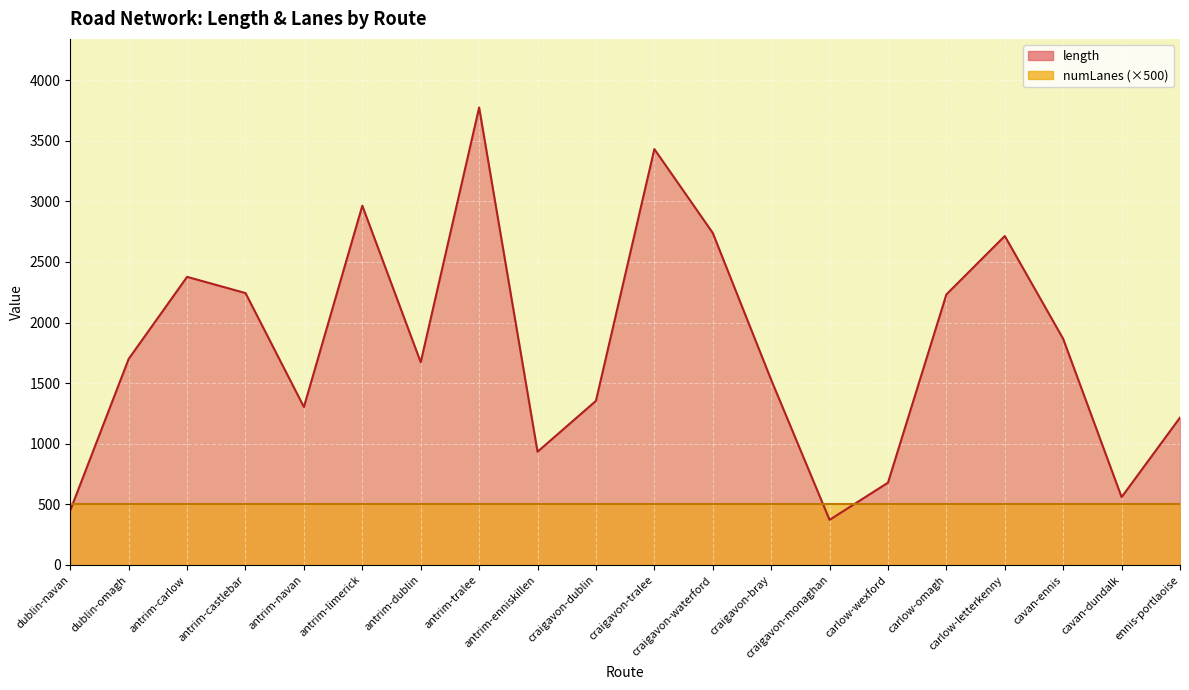

What is the sum of the values at craigavon-monaghan and carlow-wexford?

1051.4